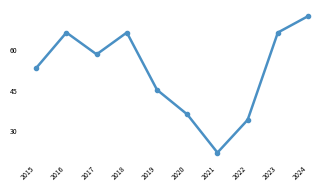

How many points are lower than both their immediate neighbors (excluding endpoints)?

2